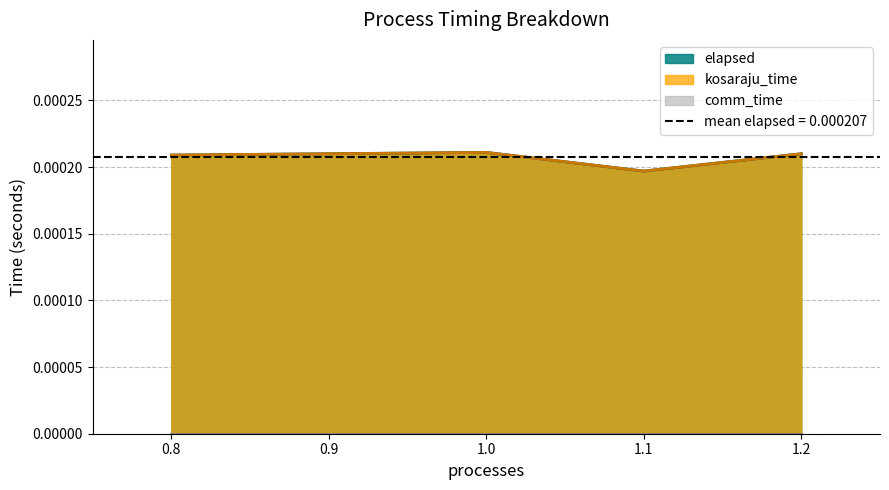

True or false: kosaraju_time has more than 2 points higher than both neighbors.

False